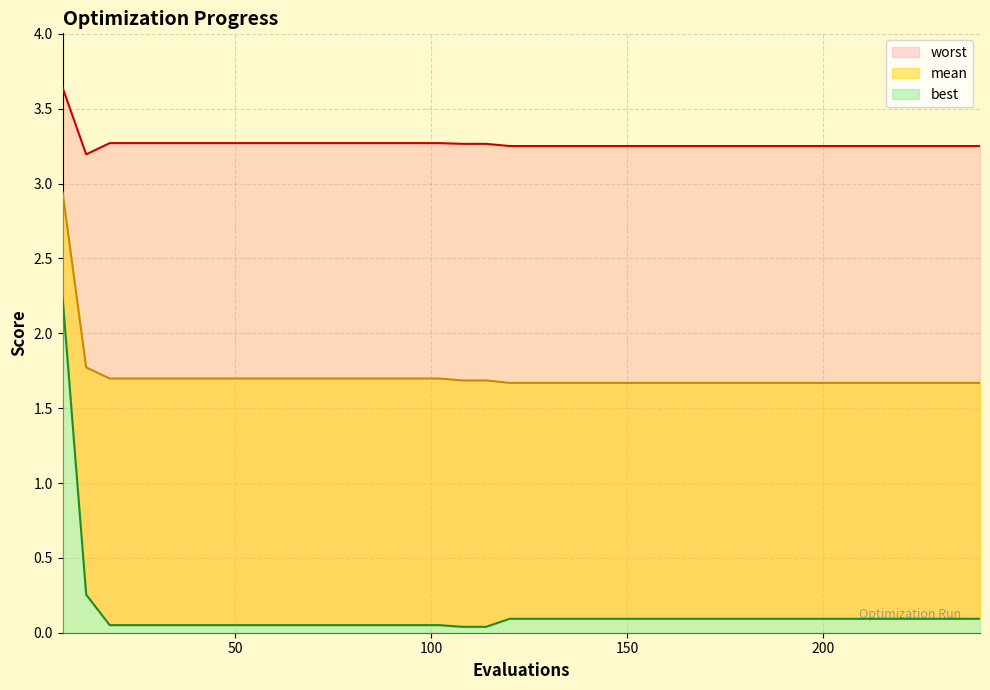

True or false: mean has more than 2 points higher than both neighbors.

False